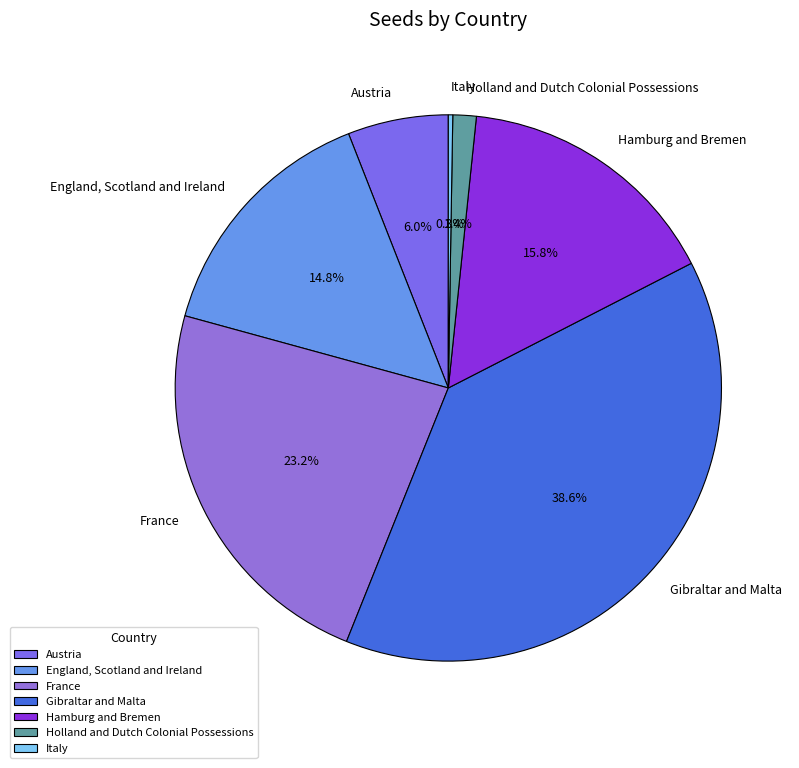

What portion of the pie excludes Hamburg and Bremen?

84.2%